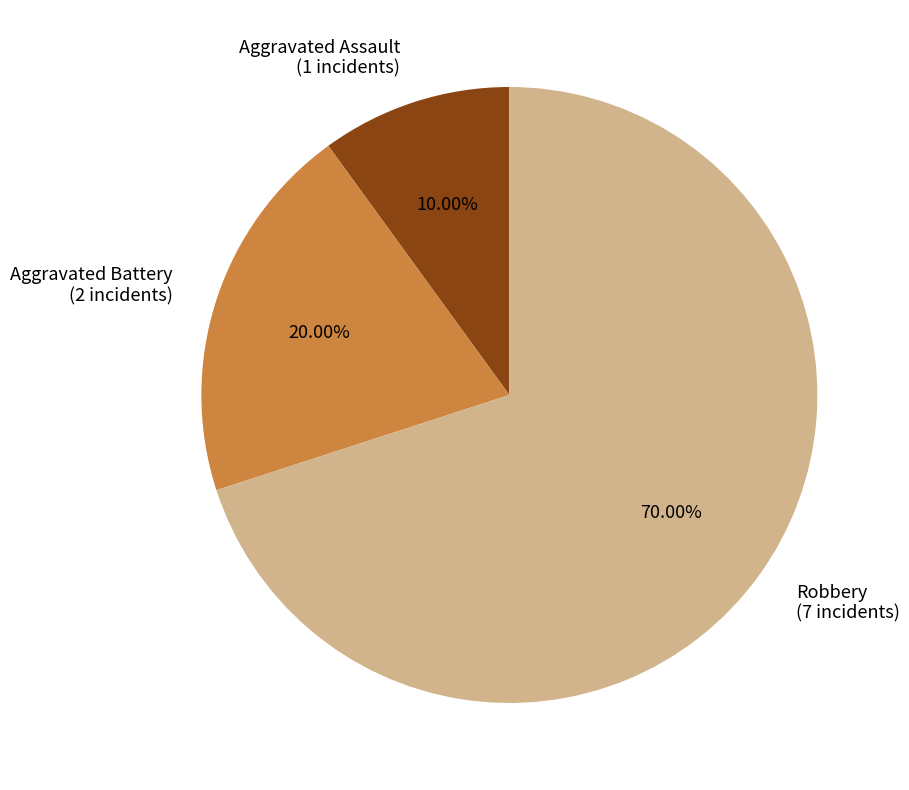

Rank the categories by value from highest to lowest.

Robbery, Aggravated Battery, Aggravated Assault